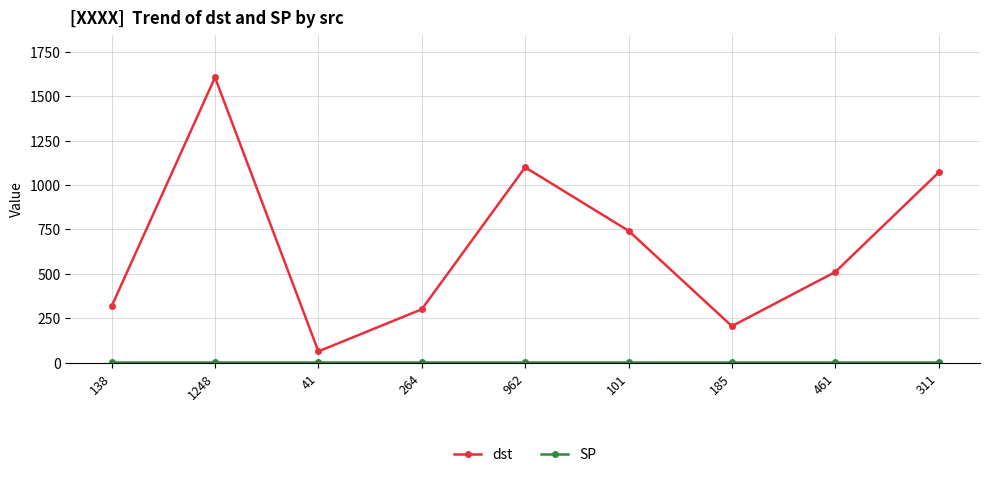

True or false: dst has more than 2 points higher than both neighbors.

False